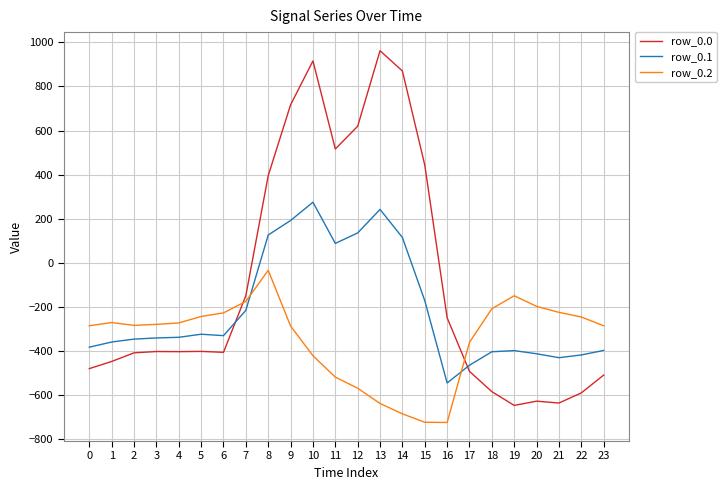

How many values in row_0.1 are below zero?

17